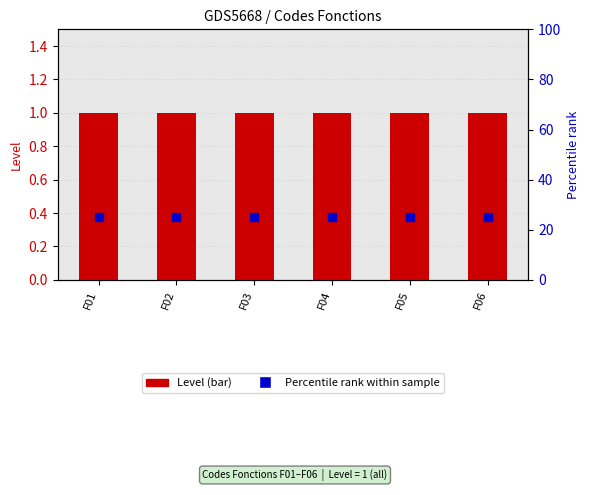

Which series has the widest spread of Y values?

Level